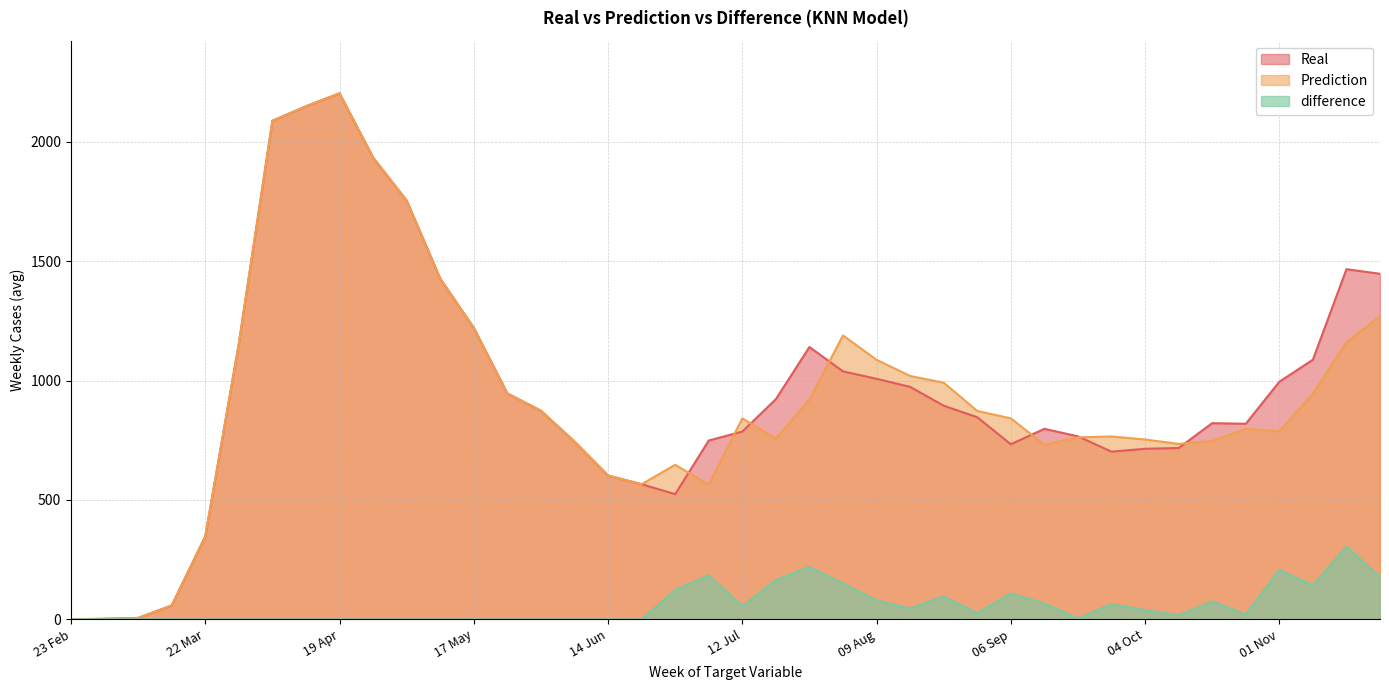

Reading left to right, what are all the values shown in this chart?

Real: 0.1	2.3	5.9	58.3	347.4	1154.9	2087.9	2148.4	2202.9	1933.6	1753.7	1426.9	1220.6	946.1	873.7	744.3	602.1	565.9	524.1	748.9	786.3	922.0	1140.4	1038.4	1007.4	973.4	894.6	846.4	733.1	797.9	766.4	702.1	714.3	717.4	821.6	819.0	994.9	1087.3	1466.3	1447.1
Prediction: 0.1	2.3	5.9	58.3	347.4	1154.9	2087.9	2148.4	2202.9	1933.6	1753.7	1426.9	1220.6	946.1	873.7	744.3	602.1	565.9	647.2	564.1	841.5	757.3	920.6	1188.8	1086.8	1019.1	991.0	872.6	841.8	731.2	762.0	765.9	753.2	734.7	746.5	797.7	787.7	944.5	1160.8	1269.7
difference: 0.0	0.0	0.0	0.0	0.0	0.0	0.0	0.0	0.0	0.0	0.0	0.0	0.0	0.0	0.0	0.0	0.0	0.0	123.1	184.8	55.2	164.7	219.8	150.3	79.4	45.7	96.5	26.2	108.6	66.6	4.4	63.7	38.9	17.3	75.1	21.3	207.2	142.7	305.5	177.5